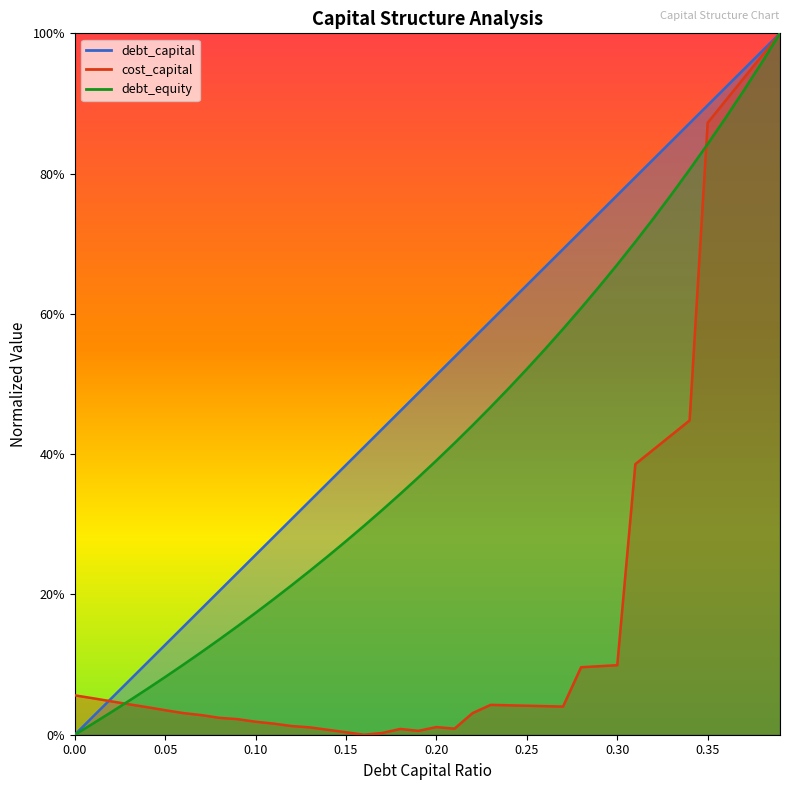

Which series has the largest total across all categories?

debt_capital